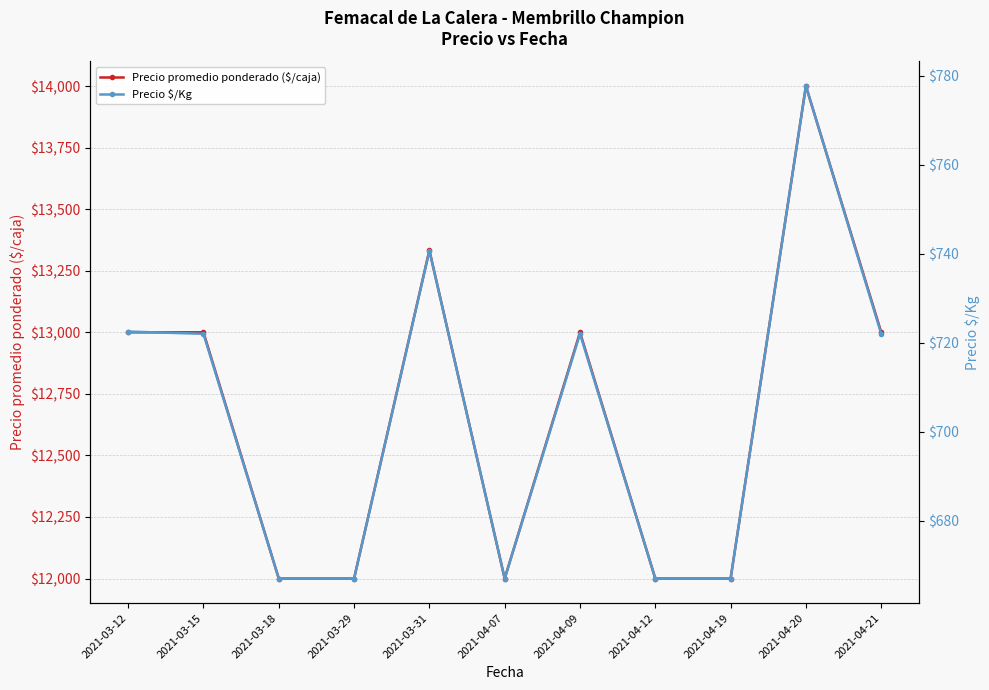

Where is the first local maximum for Precio $/Kg?

2021-03-31